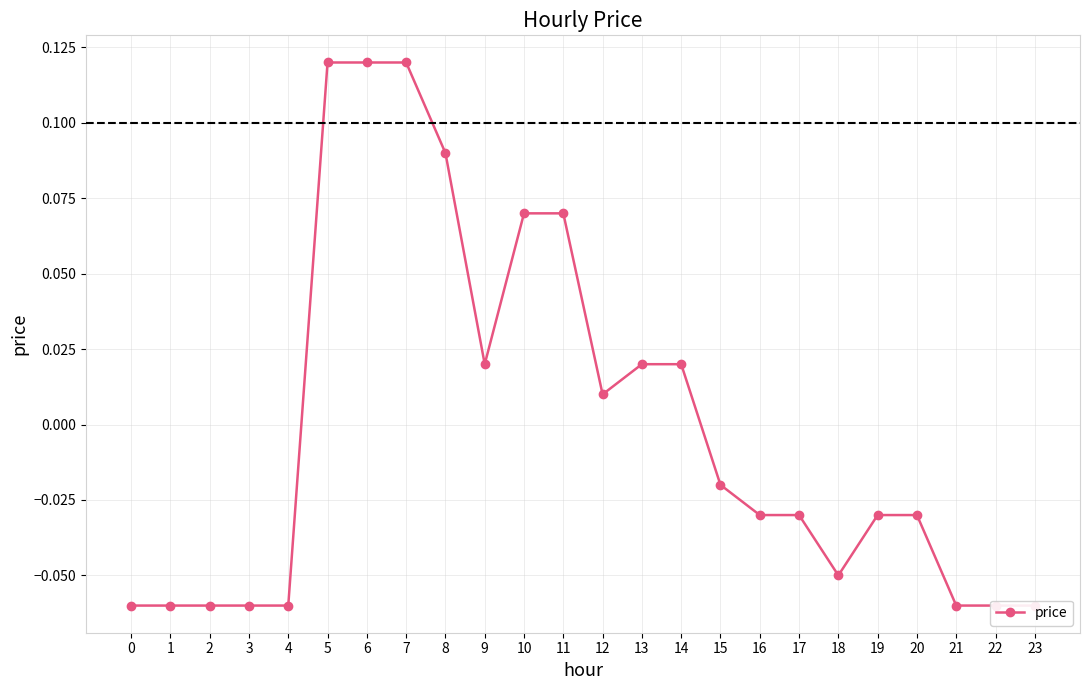

How many data points are above 0?

10